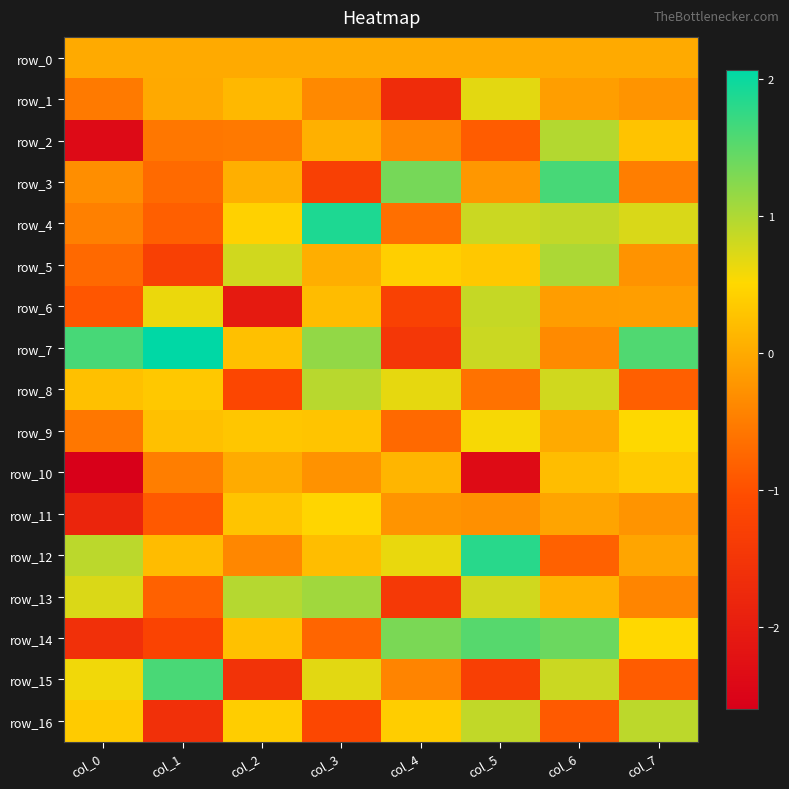

Rank the categories by row_8 value from highest to lowest.

col_3, col_6, col_4, col_1, col_0, col_5, col_7, col_2